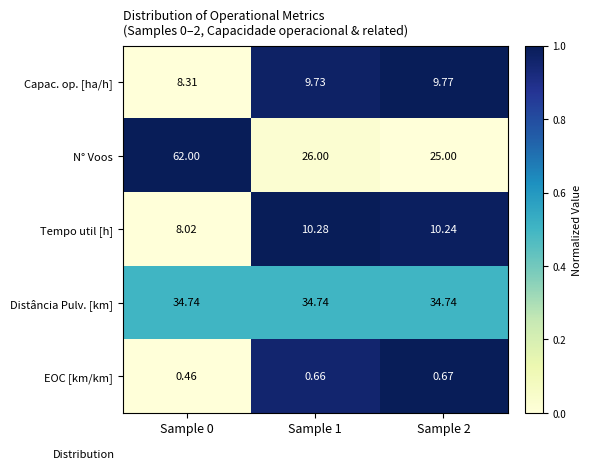

Between Sample 0 and Sample 1, which series saw the biggest shift?

N° Voos